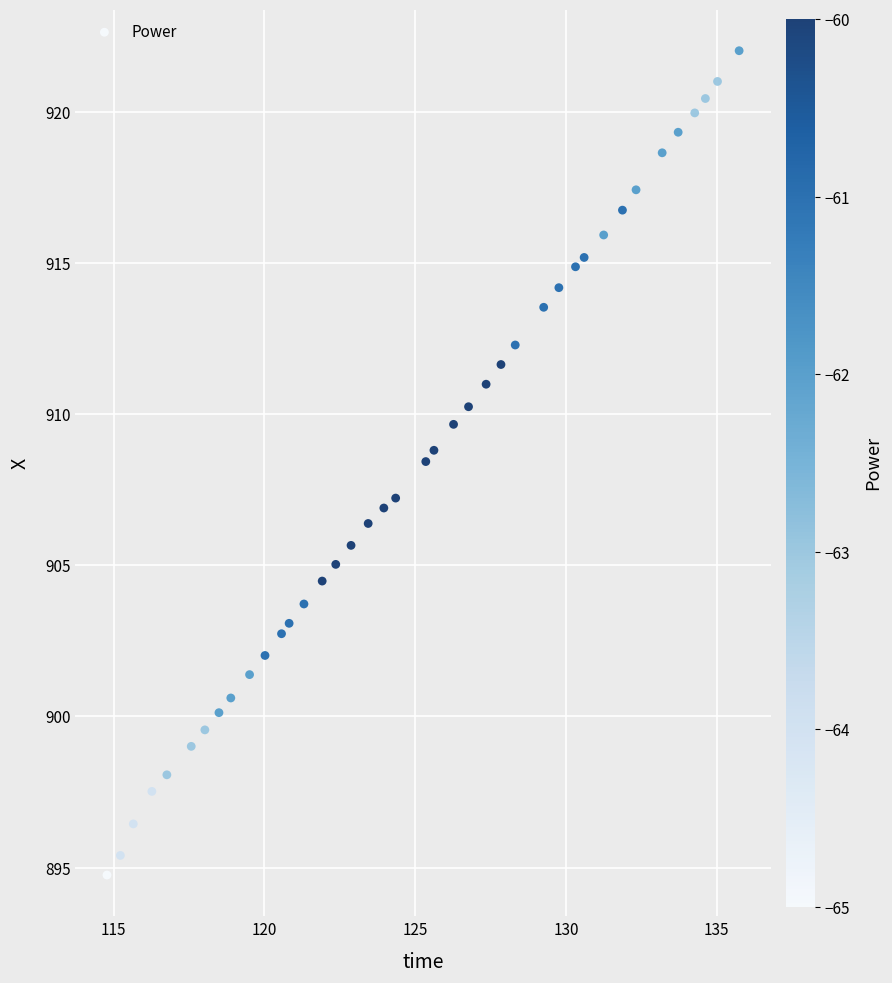

What is the range of X values (max minus min)?

21.0